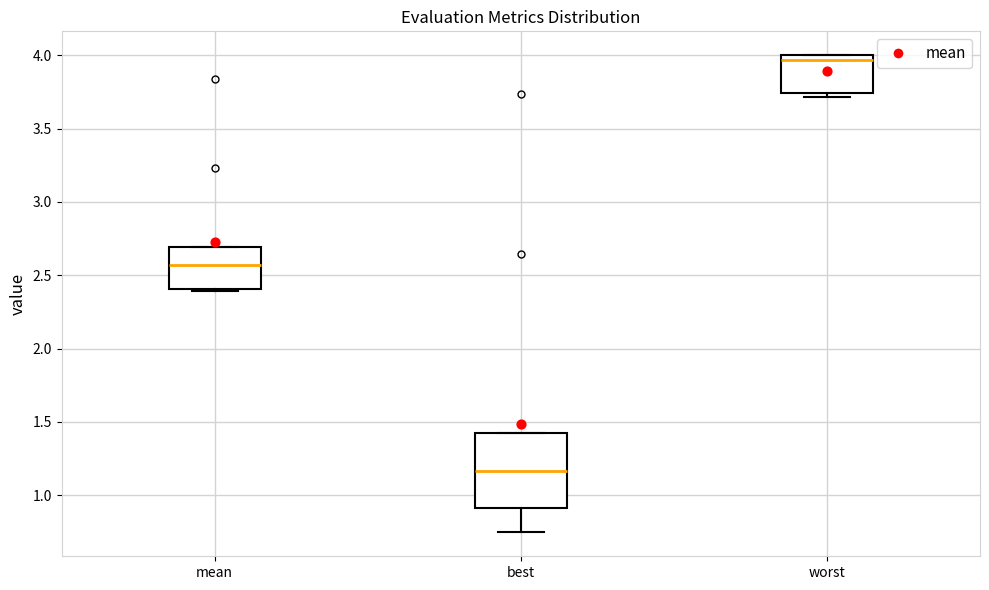

Where is the lower edge of the box for worst on the y-axis? The values are not printed on the chart, so give them approximately, as read against the axis.

3.75